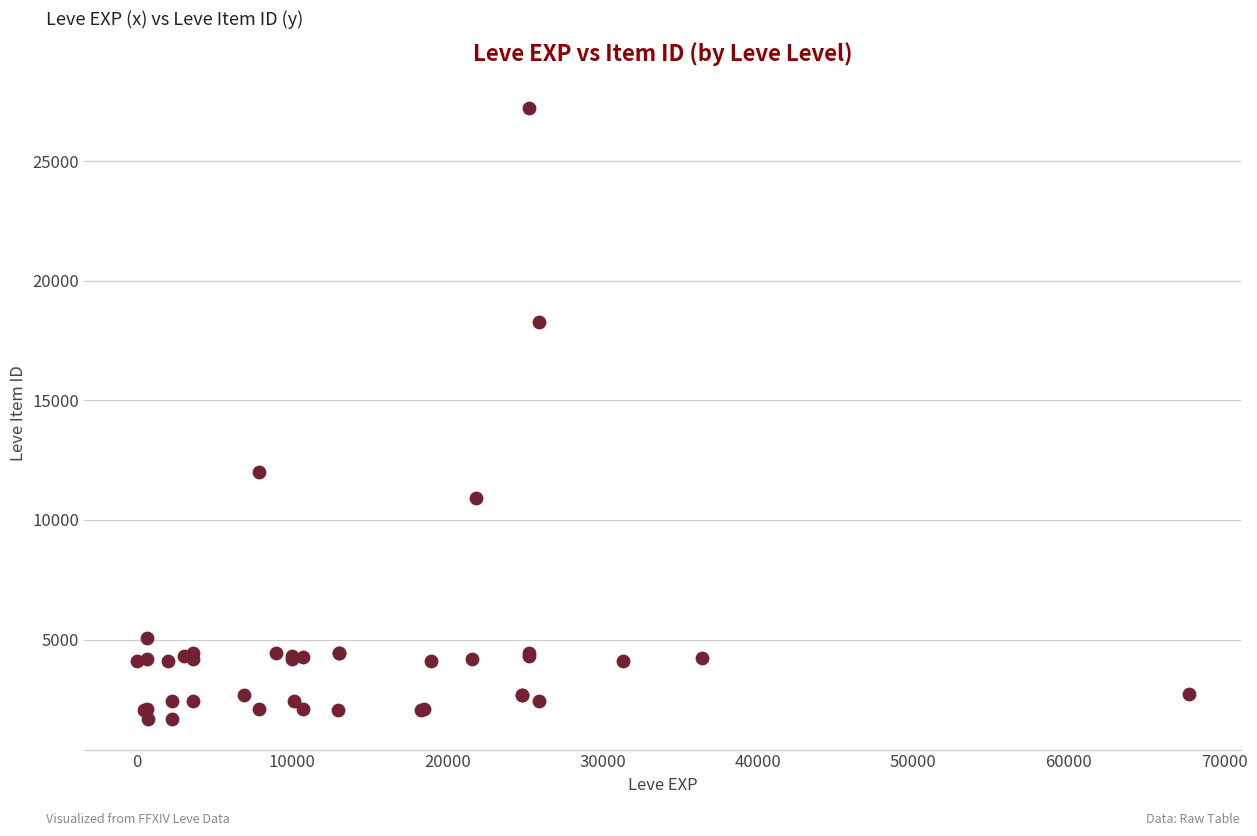

What Y value in the scatter plot is closest to 14448?

12018